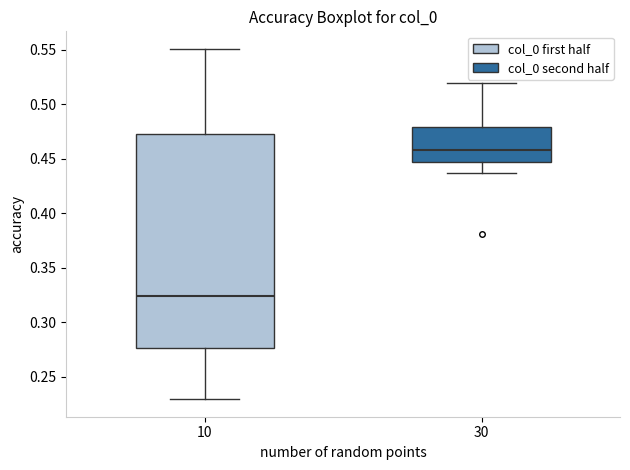

Comparing the boxes themselves (not the whiskers), which one is the tallest?

10